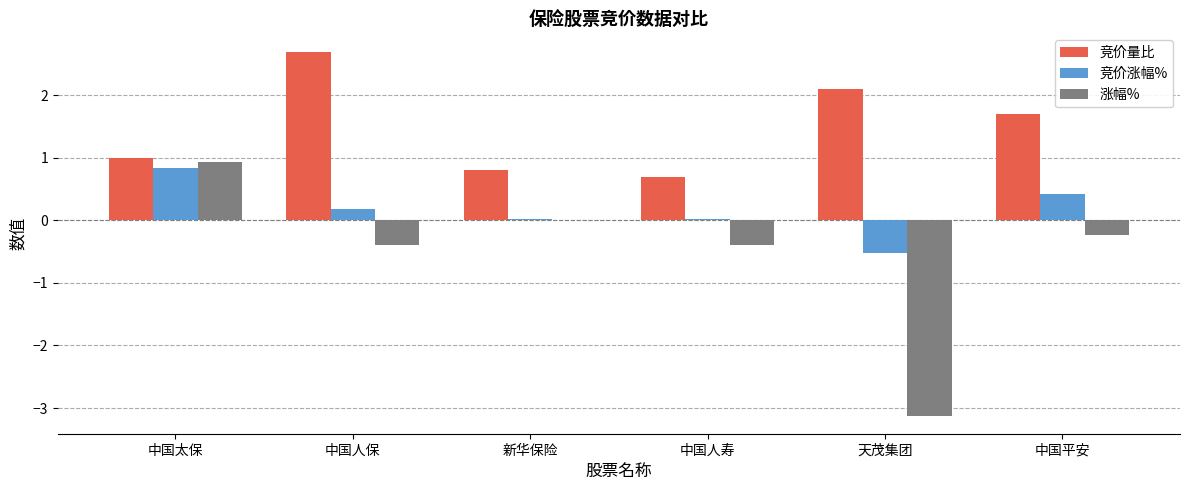

What are all the series names shown in the legend?

竞价量比, 竞价涨幅%, 涨幅%